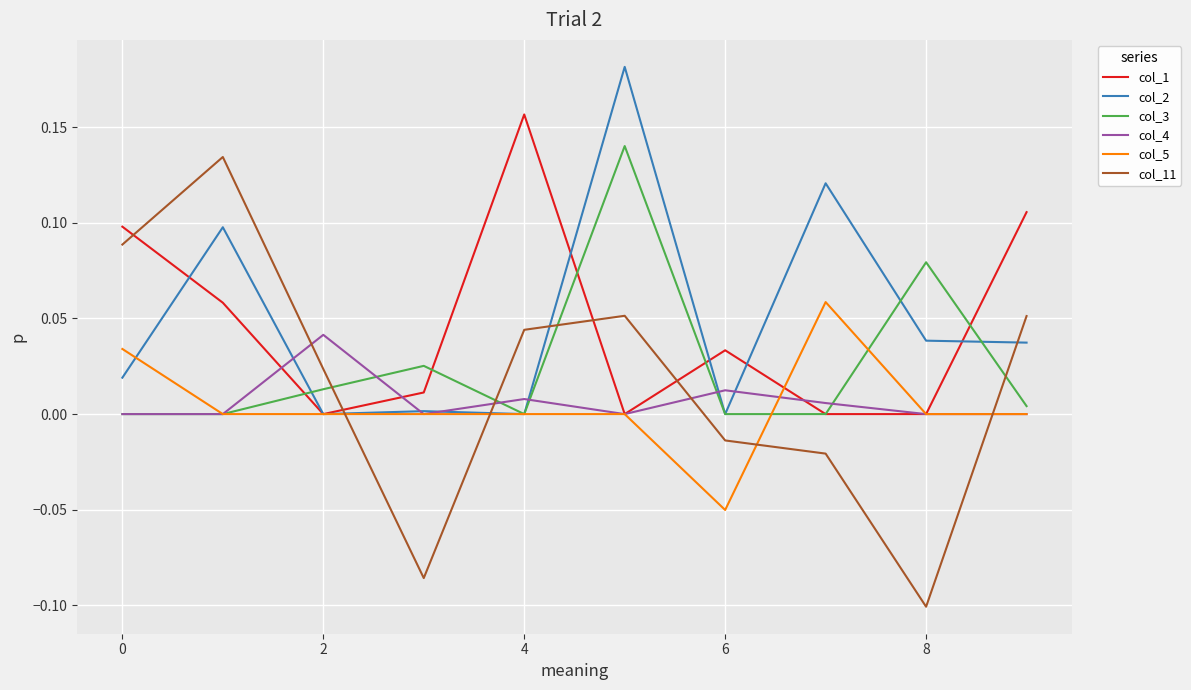

Which series has the largest range (max minus min)?

col_11